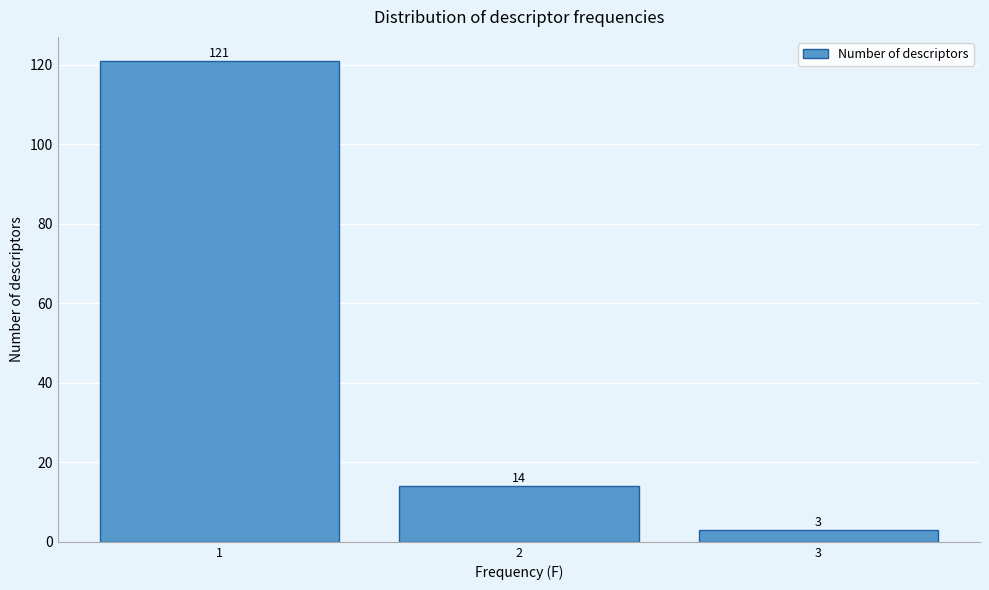

Reading left to right, transcribe this chart: for each bar, give the range it covers on the x-axis and its height.

0.5 to 1.5: 121
1.5 to 2.5: 14
2.5 to 3.5: 3